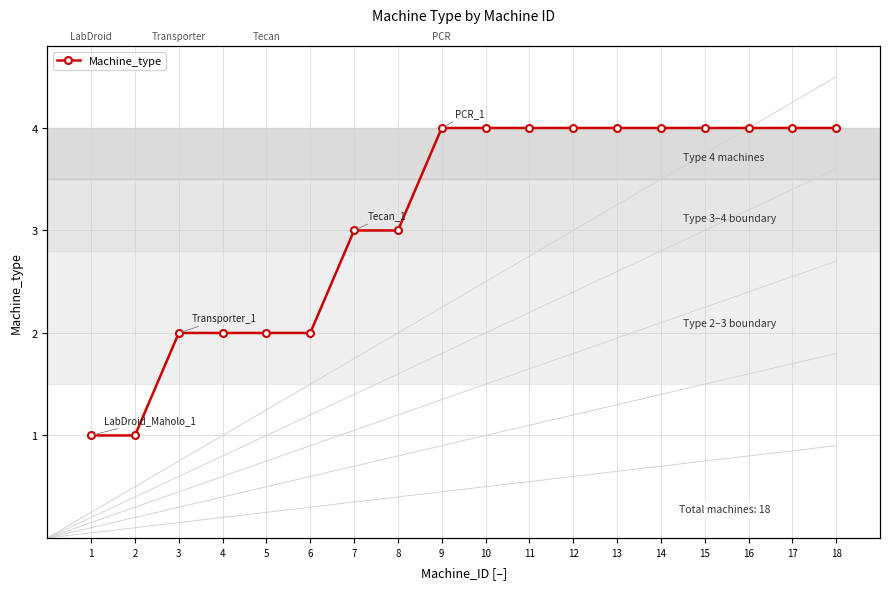

Count the values in the range 2 to 4.

16